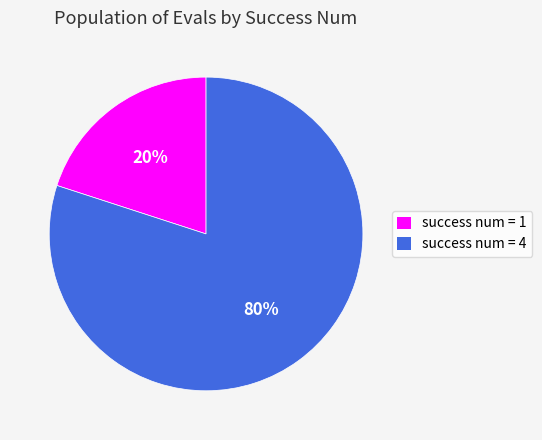

Combined, do success num = 1 and success num = 4 account for over 50%?

Yes